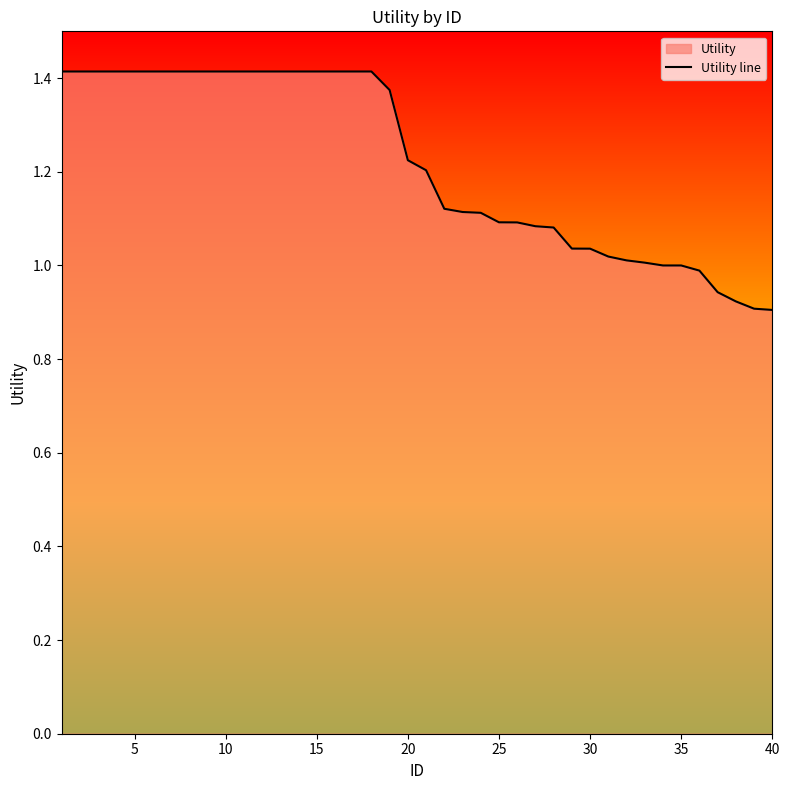

What is the difference between the maximum and minimum values?

0.5